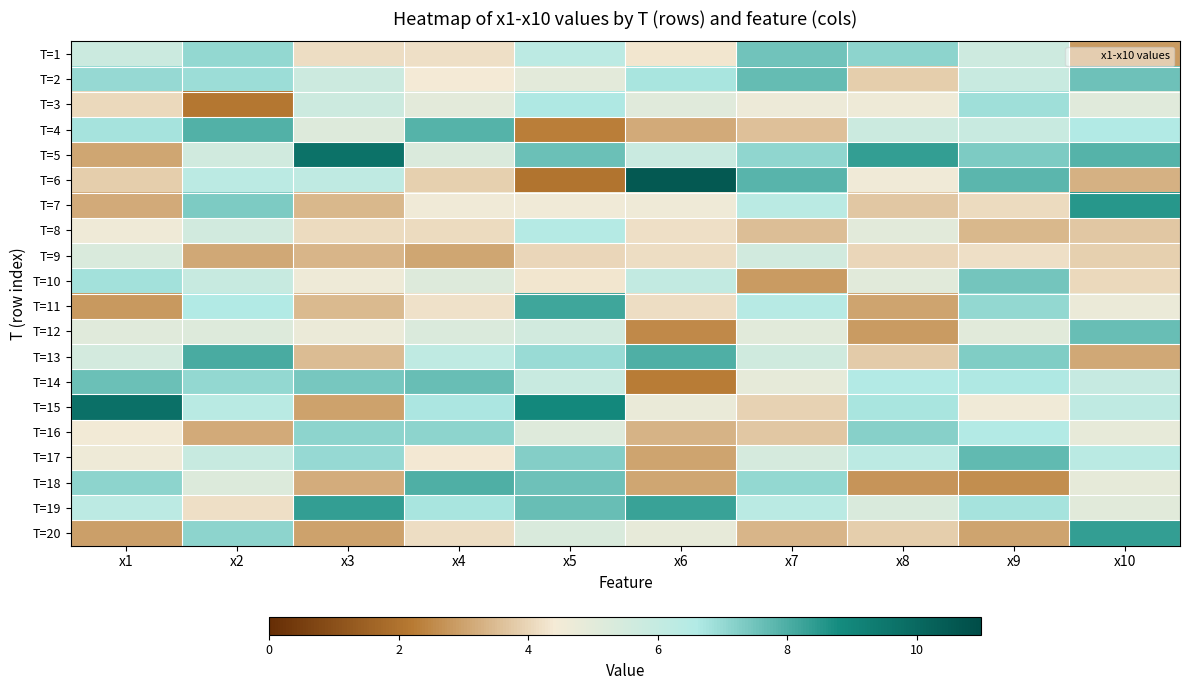

Reading left to right, list all the values displayed in this chart.

T=1: x1=5.8	x2=7.0	x3=4.2	x4=4.2	x5=6.3	x6=4.3	x7=7.5	x8=7.1	x9=5.7	x10=2.9
T=2: x1=7.0	x2=6.9	x3=5.7	x4=4.4	x5=5.0	x6=6.7	x7=7.7	x8=3.8	x9=5.9	x10=7.6
T=3: x1=4.1	x2=2.1	x3=5.7	x4=4.9	x5=6.6	x6=5.1	x7=4.7	x8=4.6	x9=6.9	x10=5.1
T=4: x1=6.8	x2=7.9	x3=5.2	x4=7.9	x5=2.3	x6=3.2	x7=3.6	x8=5.8	x9=5.9	x10=6.6
T=5: x1=3.1	x2=5.6	x3=9.7	x4=5.3	x5=7.6	x6=5.8	x7=7.1	x8=8.3	x9=7.3	x10=7.9
T=6: x1=3.9	x2=6.3	x3=6.1	x4=3.9	x5=2.0	x6=10.5	x7=7.8	x8=4.6	x9=7.8	x10=3.3
T=7: x1=3.2	x2=7.3	x3=3.4	x4=4.5	x5=4.5	x6=4.6	x7=6.3	x8=3.7	x9=4.1	x10=8.5
T=8: x1=4.6	x2=5.6	x3=4.1	x4=4.1	x5=6.5	x6=4.2	x7=3.5	x8=5.0	x9=3.4	x10=3.7
T=9: x1=5.3	x2=3.1	x3=3.4	x4=3.1	x5=4.0	x6=4.2	x7=5.6	x8=4.0	x9=4.2	x10=3.9
T=10: x1=6.8	x2=5.9	x3=4.6	x4=5.2	x5=4.3	x6=6.1	x7=2.9	x8=5.1	x9=7.5	x10=4.0
T=11: x1=2.8	x2=6.6	x3=3.5	x4=4.3	x5=8.2	x6=4.2	x7=6.4	x8=3.0	x9=7.0	x10=4.7
T=12: x1=5.1	x2=5.2	x3=4.7	x4=5.2	x5=5.6	x6=2.5	x7=5.0	x8=2.8	x9=5.0	x10=7.6
T=13: x1=5.5	x2=8.0	x3=3.5	x4=6.1	x5=6.9	x6=8.0	x7=5.7	x8=3.8	x9=7.3	x10=3.1
T=14: x1=7.6	x2=7.0	x3=7.4	x4=7.6	x5=5.9	x6=2.3	x7=4.9	x8=6.5	x9=6.6	x10=5.9
T=15: x1=9.8	x2=6.4	x3=3.0	x4=6.7	x5=8.9	x6=4.7	x7=3.9	x8=6.7	x9=4.5	x10=6.2
T=16: x1=4.5	x2=3.2	x3=7.1	x4=7.1	x5=5.1	x6=3.3	x7=3.7	x8=7.2	x9=6.6	x10=4.9
T=17: x1=4.6	x2=5.9	x3=7.0	x4=4.4	x5=7.2	x6=3.0	x7=5.4	x8=6.2	x9=7.7	x10=6.3
T=18: x1=7.1	x2=5.2	x3=3.2	x4=8.0	x5=7.5	x6=3.1	x7=7.0	x8=2.7	x9=2.6	x10=4.9
T=19: x1=6.2	x2=4.2	x3=8.4	x4=6.7	x5=7.6	x6=8.3	x7=6.3	x8=5.3	x9=6.7	x10=5.1
T=20: x1=2.9	x2=7.1	x3=3.0	x4=4.2	x5=5.3	x6=4.8	x7=3.4	x8=3.9	x9=3.0	x10=8.4